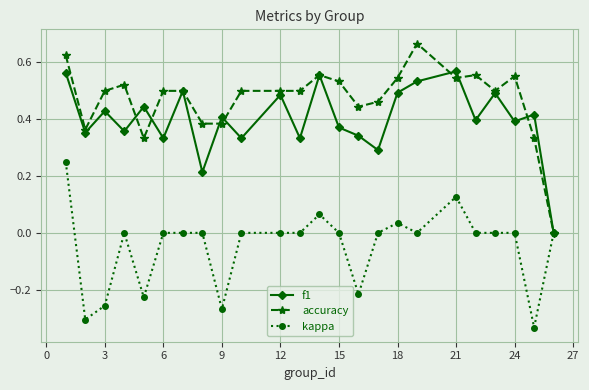

True or false: accuracy has more than 2 interior local peaks.

True